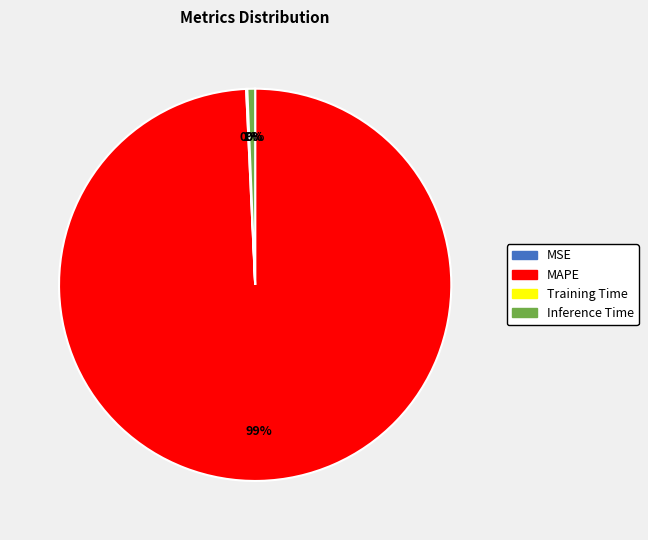

Is there a majority slice in this chart?

Yes